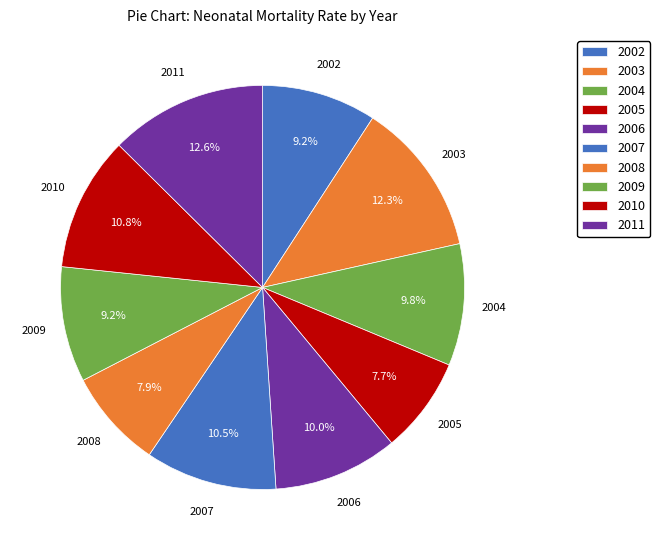

Count the number of slices in the pie.

10